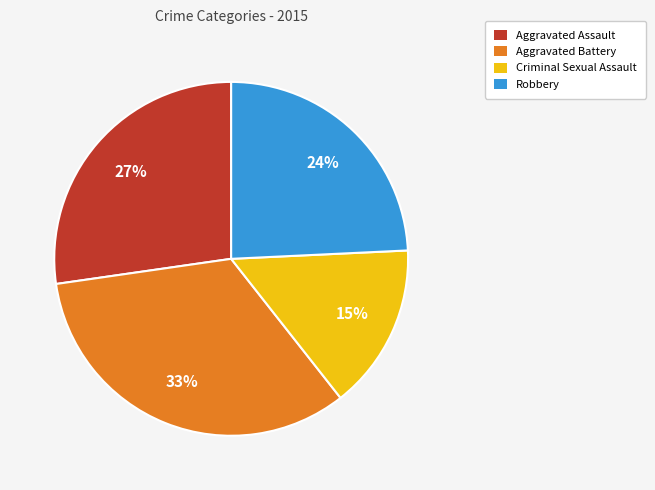

Does Criminal Sexual Assault represent more than half of the total?

No